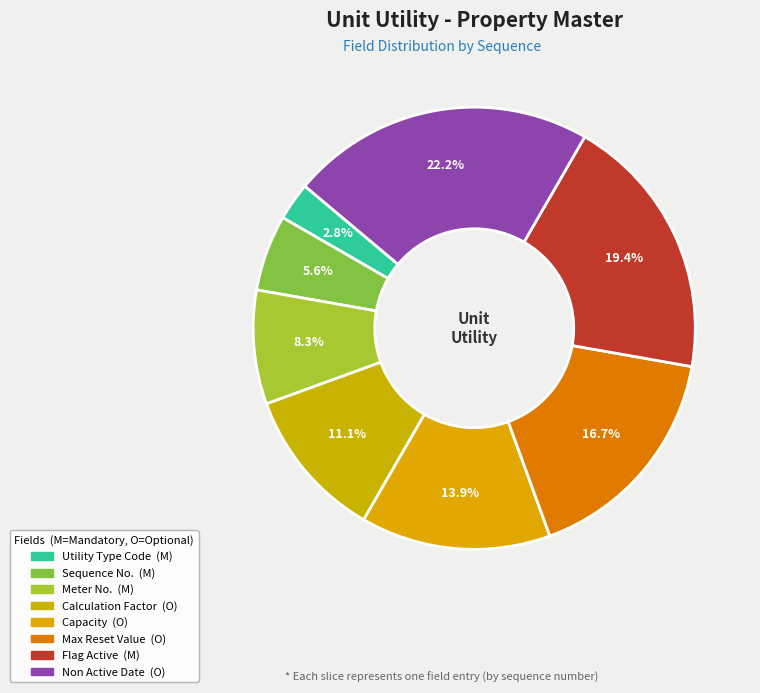

Which has a higher value, Flag Active or Utility Type Code?

Flag Active